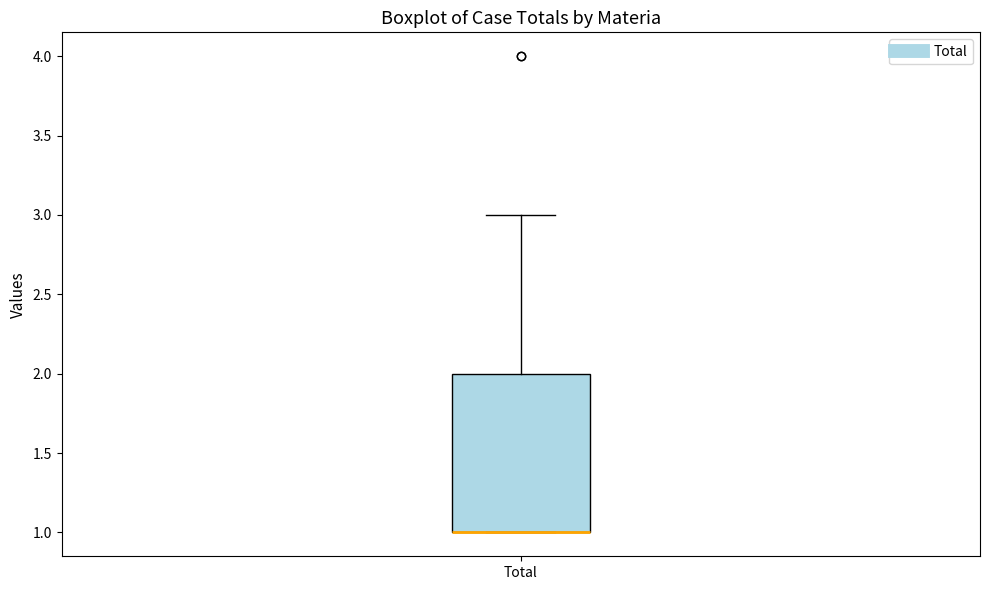

Read this box plot against the y-axis: the position of the median line, the range covered by the box, and the ends of both whiskers. The values are not printed on the chart, so give them approximately, as read against the axis.

median 1 (drawn on the box's lower edge), box 1 to 2, whiskers 1 to 3